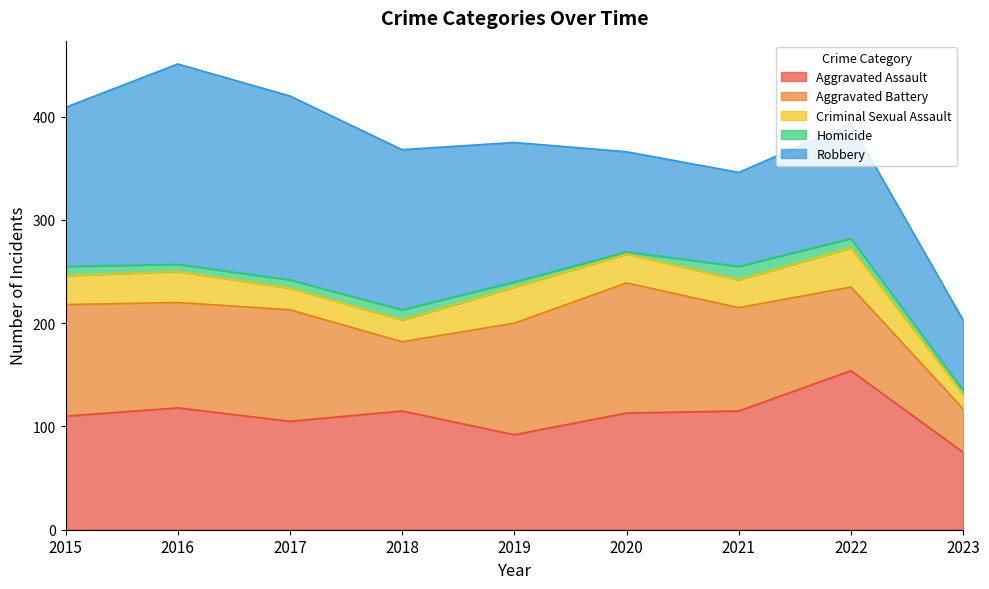

What is the approximate value of Homicide at 2023, to the nearest 5?

5